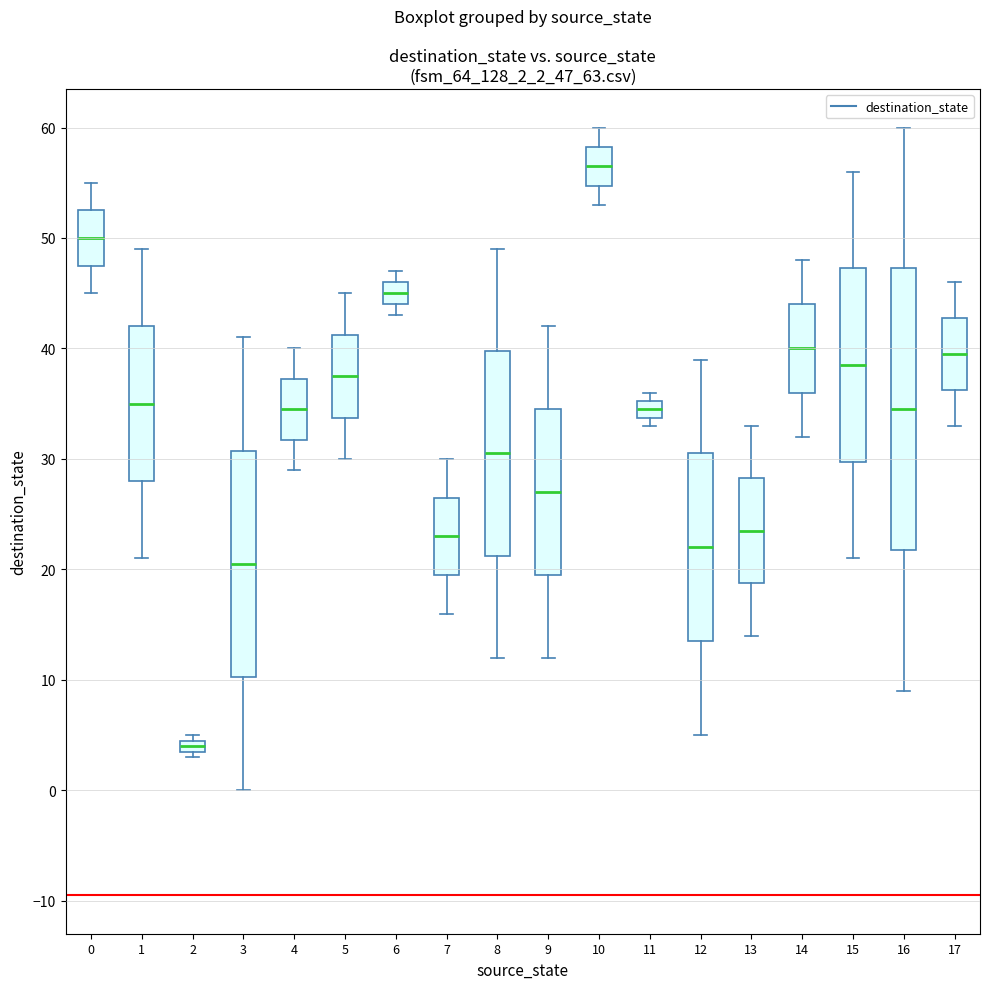

Where does the median line of the box at x = 3 sit on the y-axis? The values are not printed on the chart, so give them approximately, as read against the axis.

21